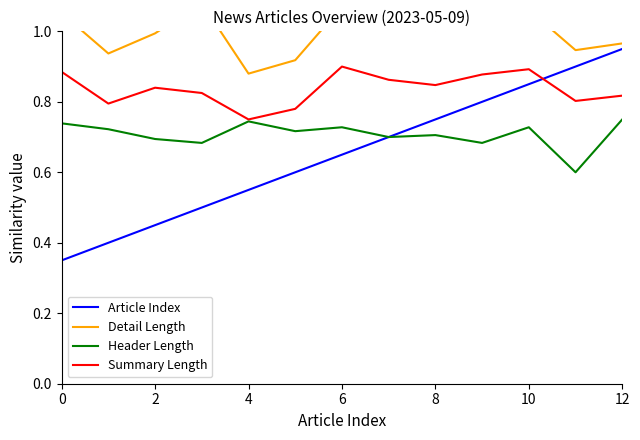

Which category has the lowest value in the Summary Length series?

4